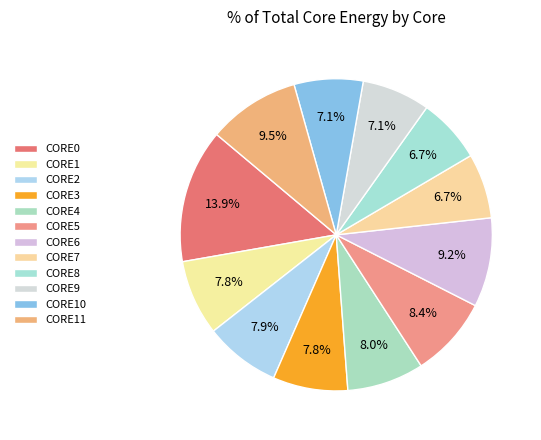

What percentage is NOT represented by CORE1?

92.2%